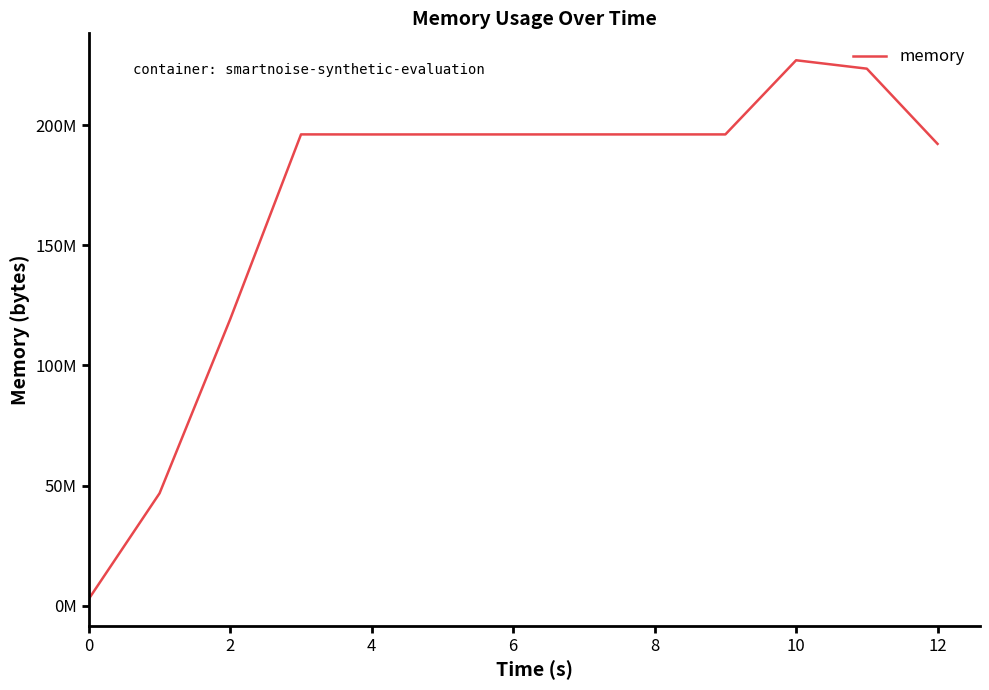

Does the chart display data point markers on the line(s)?

No